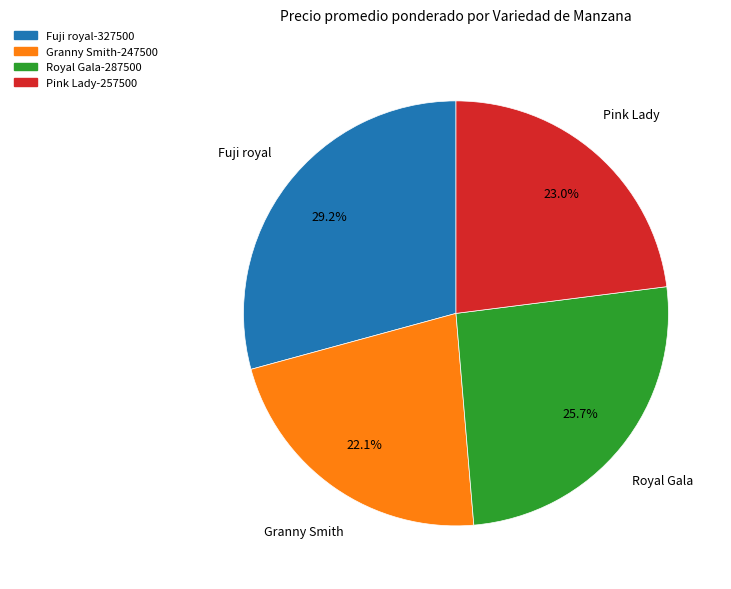

Which category has the biggest portion of the pie?

Fuji royal